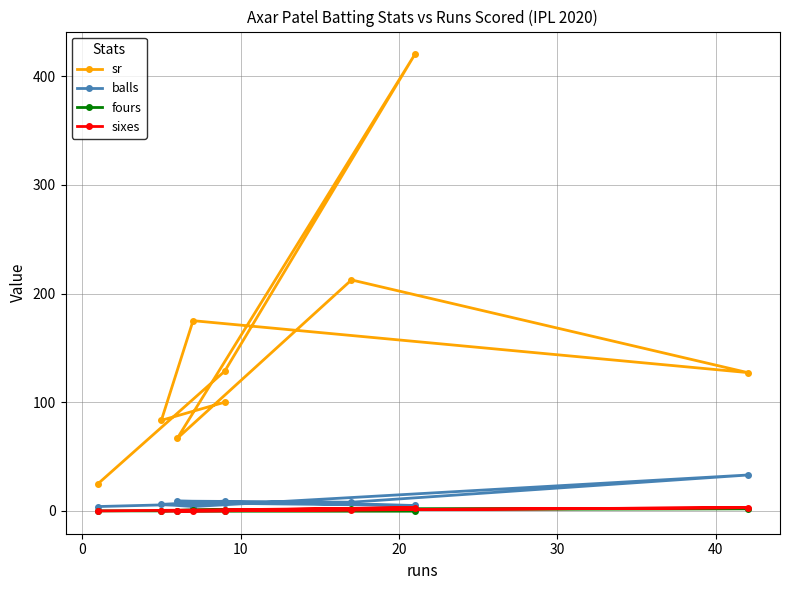

Rank the series at 40 from lowest to highest value.

fours, sixes, balls, sr